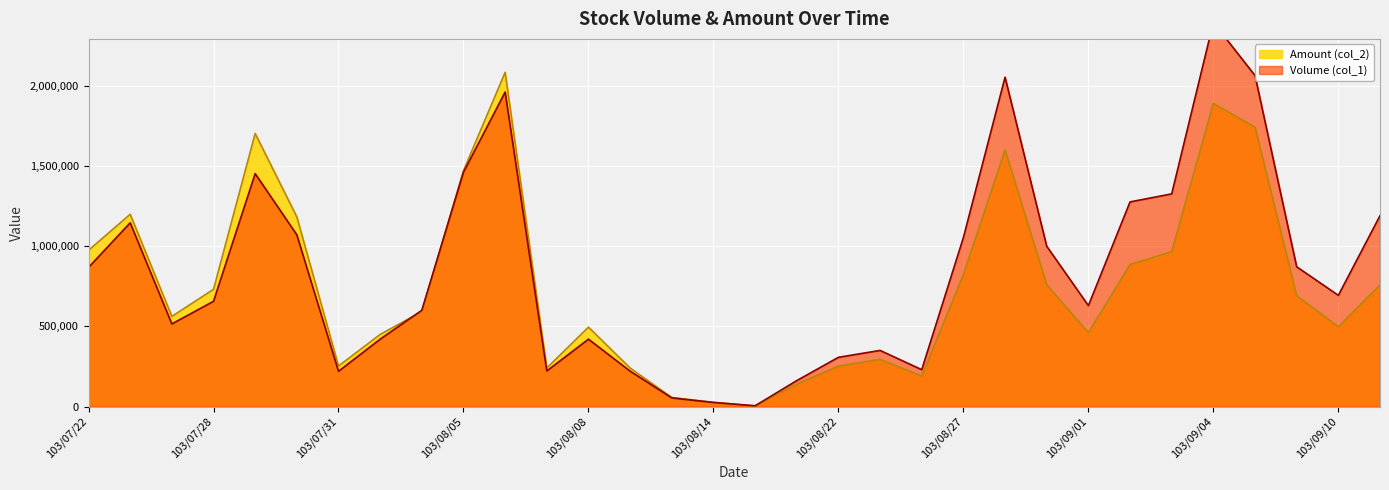

How many data points in Amount (col_2) are less than 690660?

16